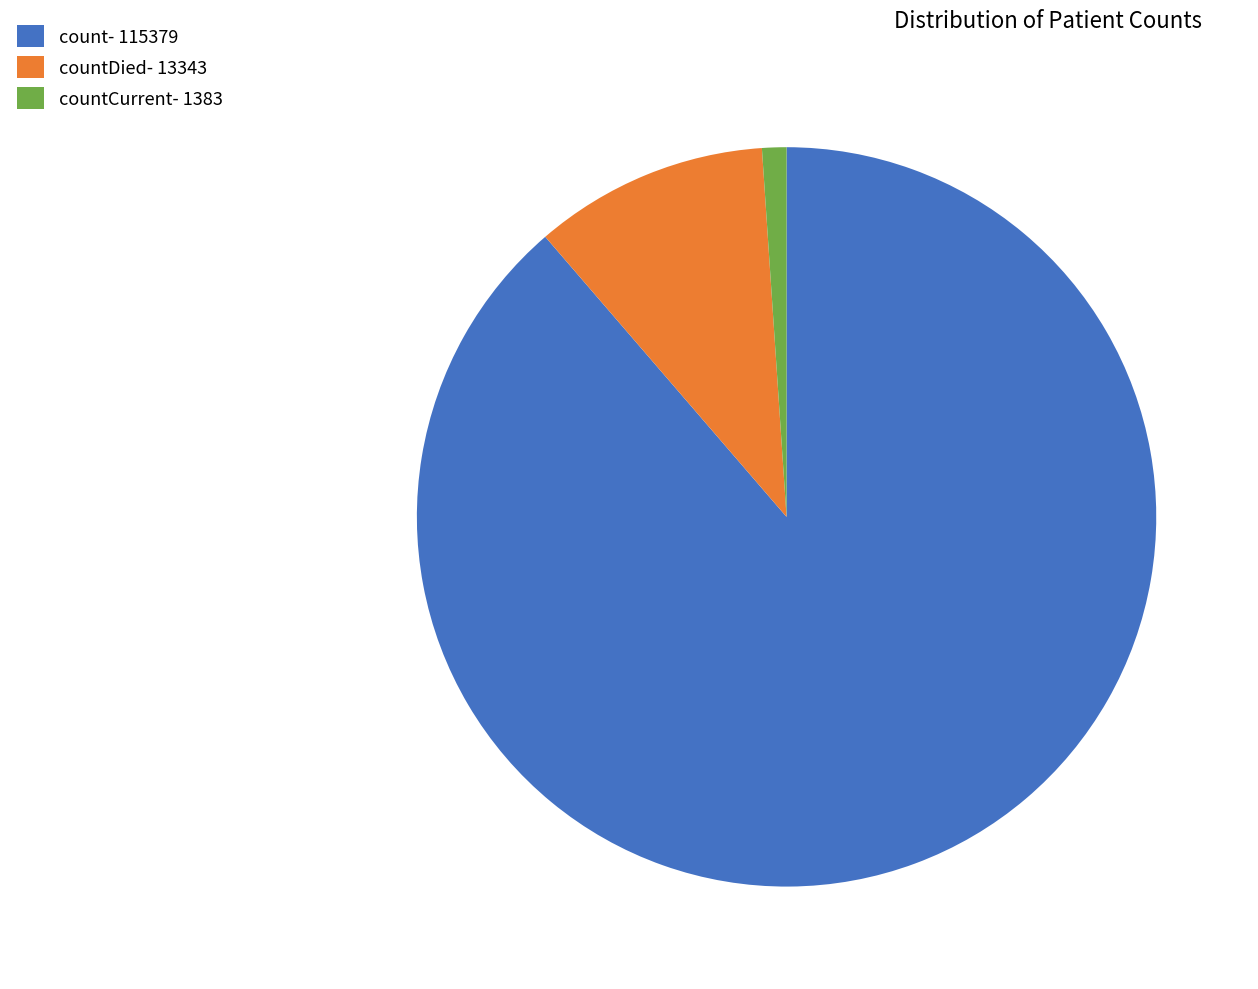

What is the smallest slice in the pie chart?

countCurrent- 1383